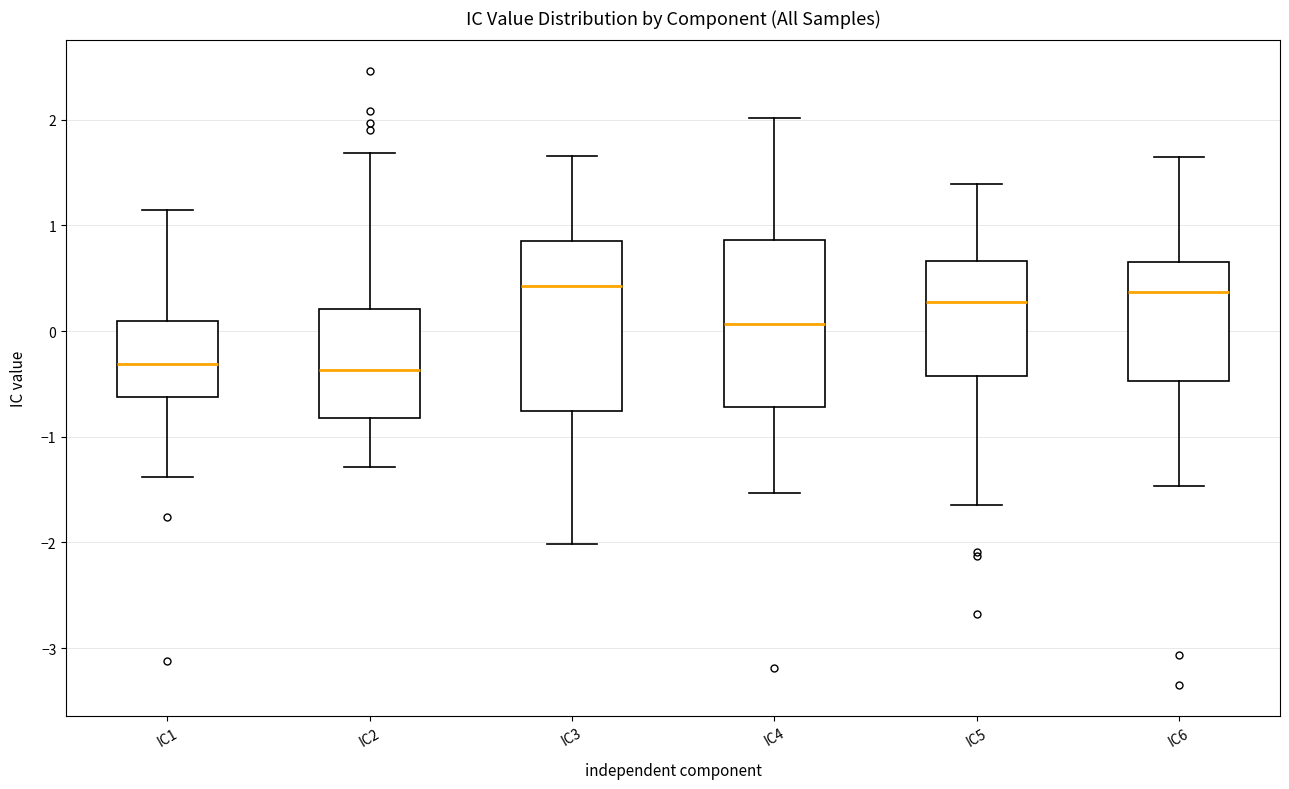

Reading left to right, read every box against the y-axis: the position of its median line, the range the box covers, and the ends of its whiskers. The values are not printed on the chart, so give them approximately, as read against the axis.

IC1: median -0.3, box -0.6 to 0.1, whiskers -1.4 to 1.1
IC2: median -0.4, box -0.8 to 0.2, whiskers -1.3 to 1.7
IC3: median 0.4, box -0.8 to 0.9, whiskers -2.0 to 1.7
IC4: median 0.1, box -0.7 to 0.9, whiskers -1.5 to 2.0
IC5: median 0.3, box -0.4 to 0.7, whiskers -1.6 to 1.4
IC6: median 0.4, box -0.5 to 0.7, whiskers -1.5 to 1.6